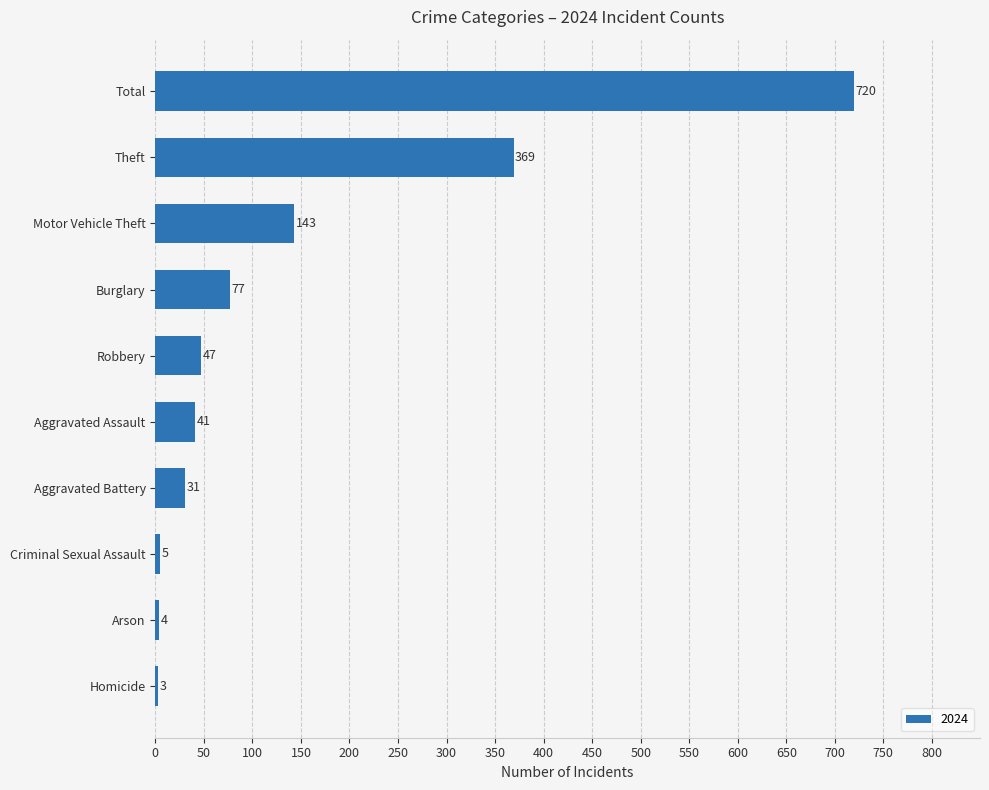

What is the approximate value at Motor Vehicle Theft?

143